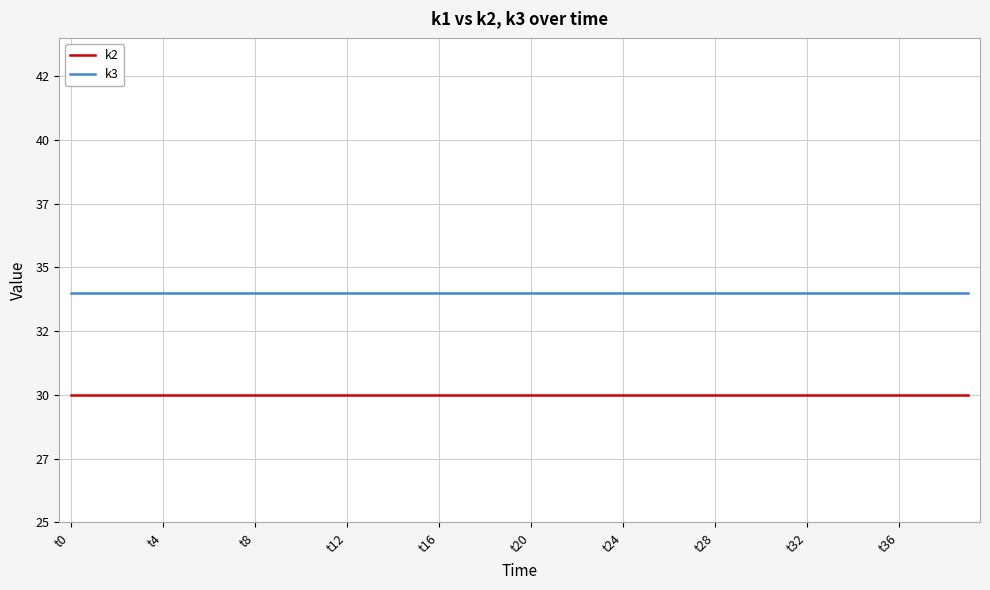

True or false: k2 and k3 intersect in this chart.

False